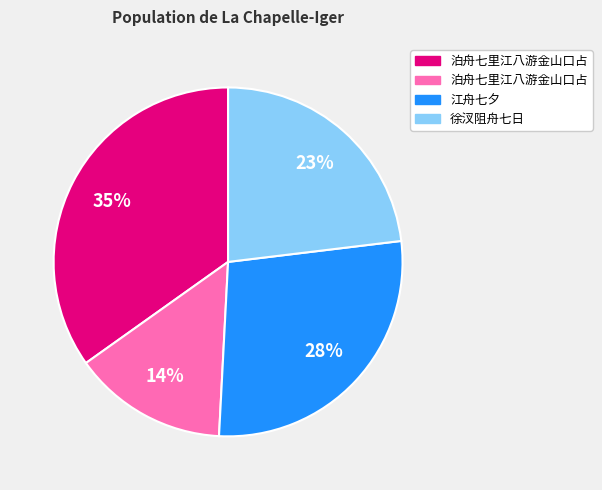

Count the number of slices in the pie.

4